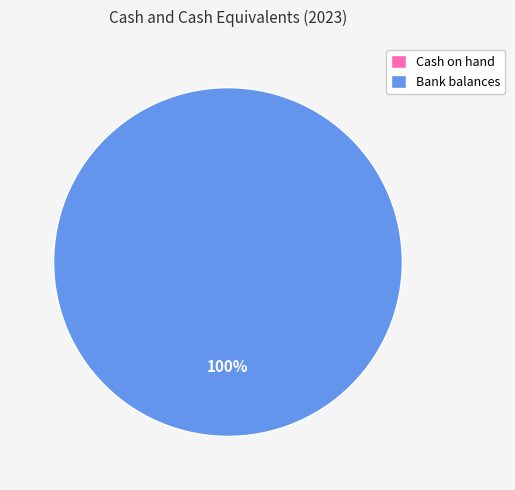

To the nearest percent, what is the combined percentage of Cash on hand and Bank balances?

100%